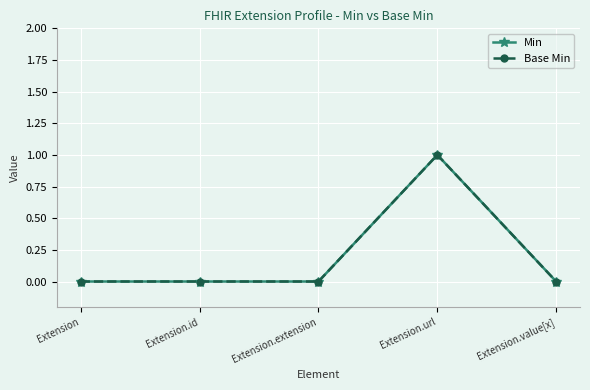

At which category does Min reach its first local peak?

Extension.url